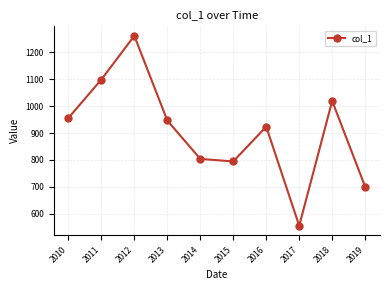

What is the ratio of the value at 2010 to the value at 2014?

1.2